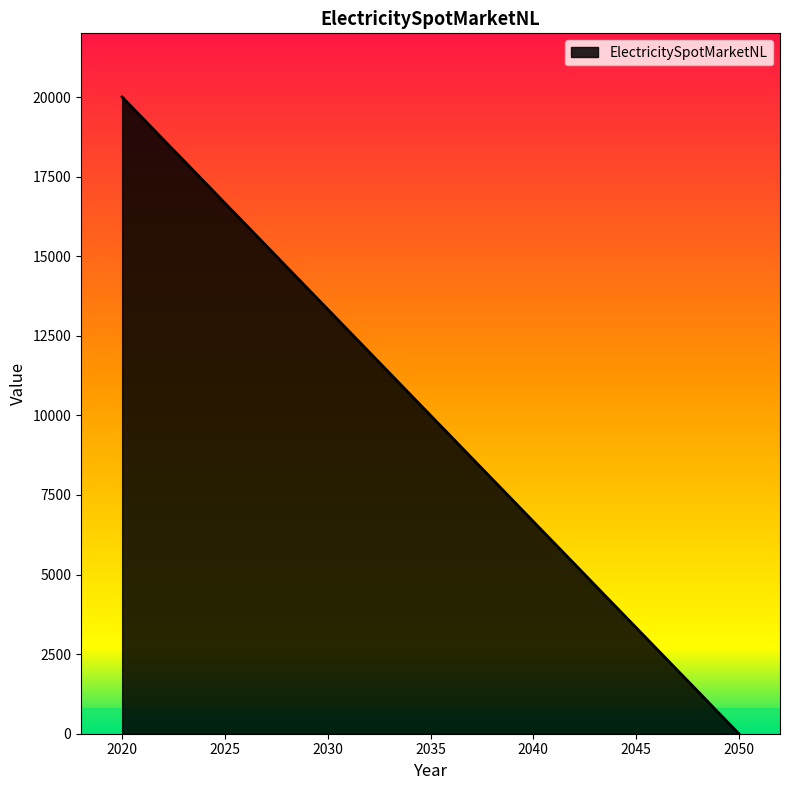

True or false: the data shows 27899 at 2020.

False